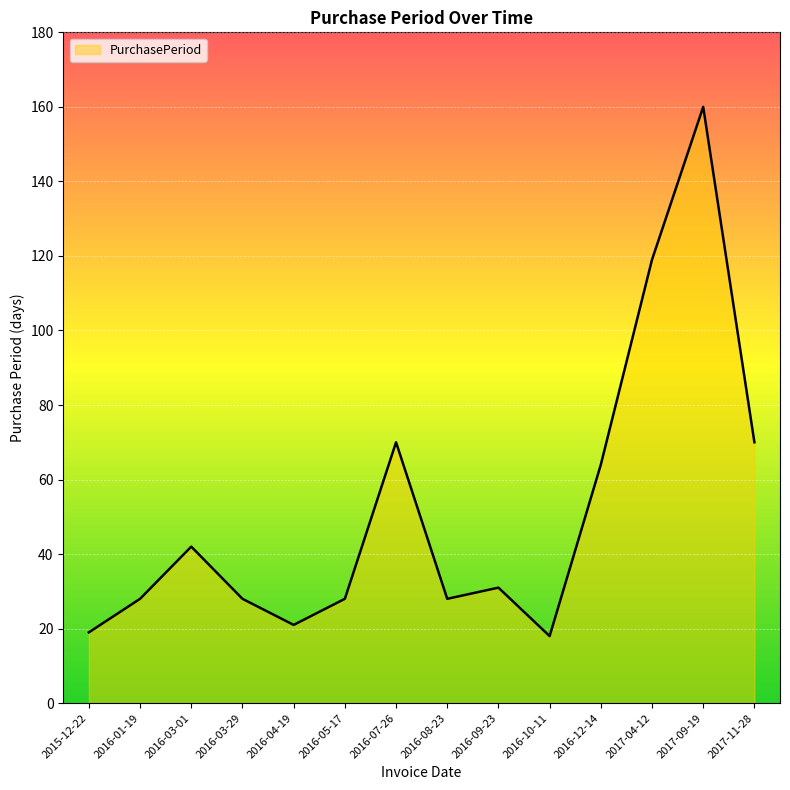

True or false: there are more than 0 points higher than both neighbors.

True